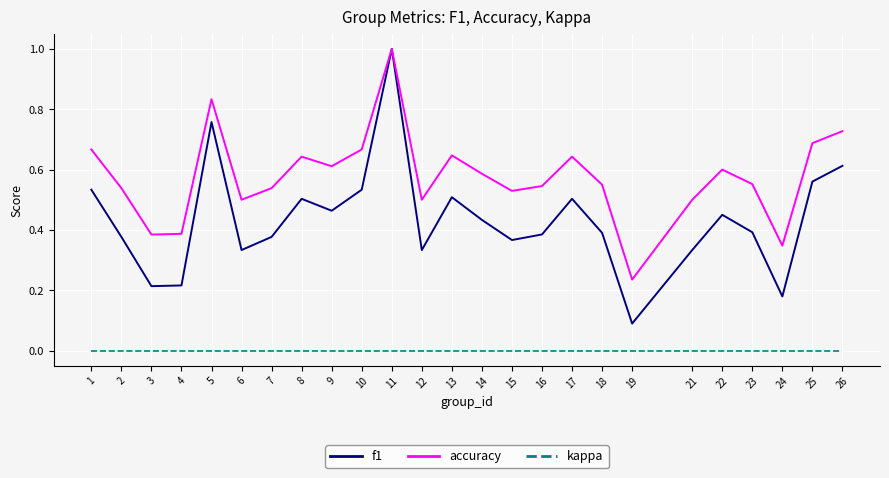

Which series changed the most between 15 and 17?

f1